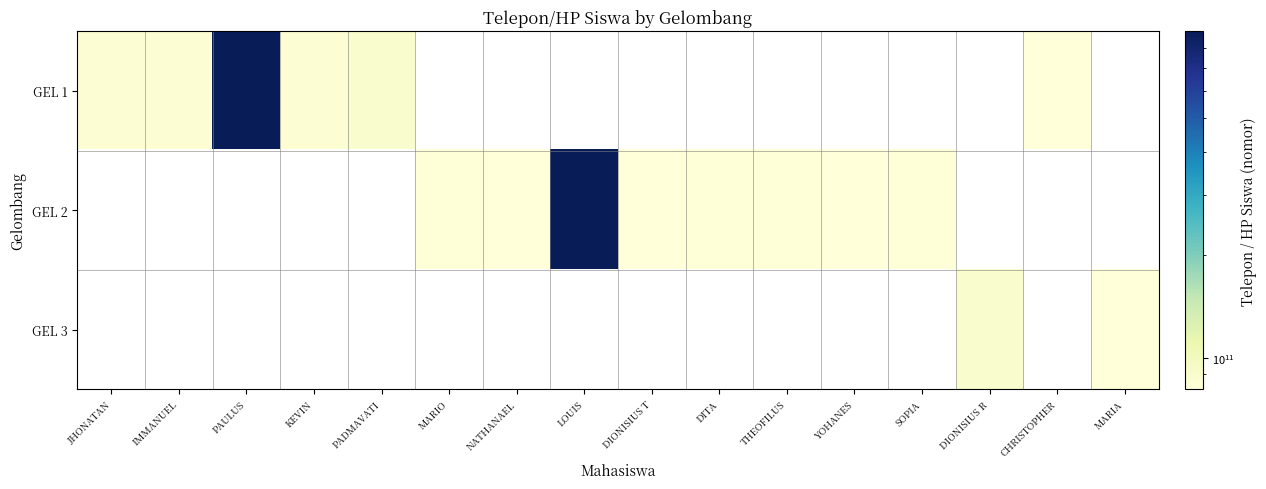

Count the number of categories in the chart.

16